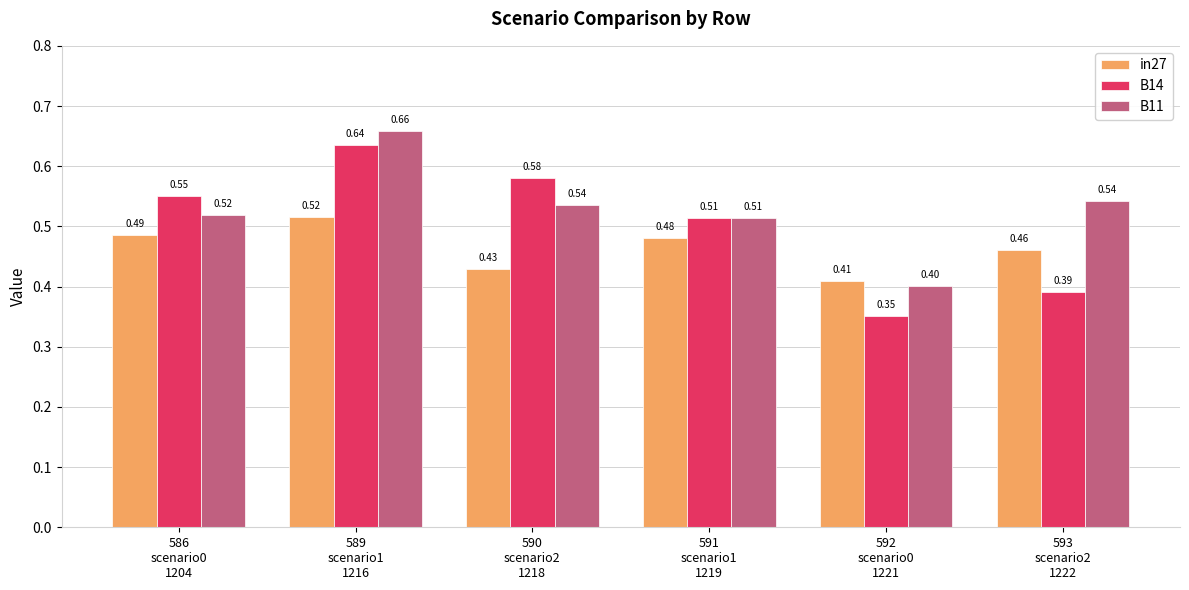

What is the difference between the maximum and minimum values in the B14 series?

0.3